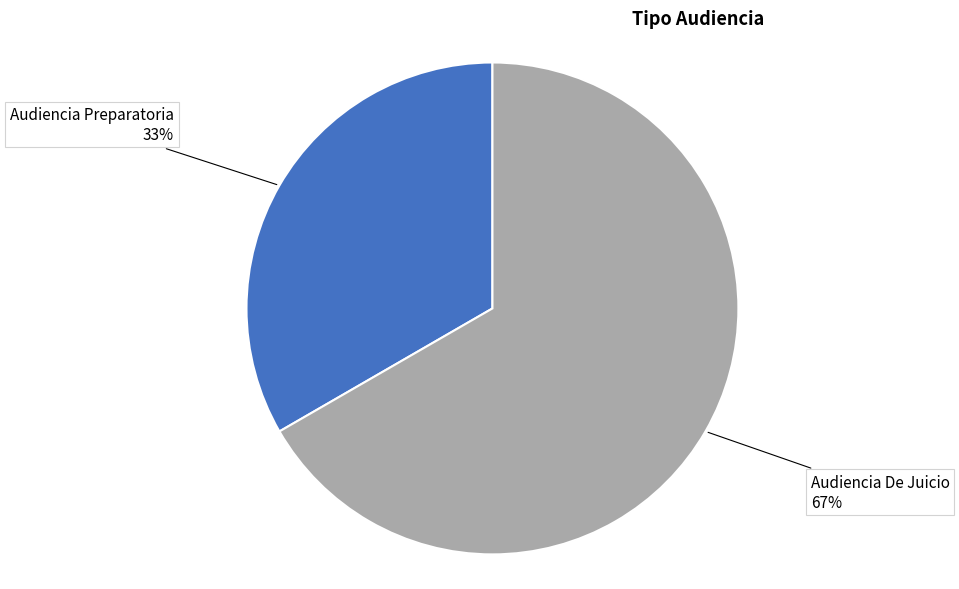

To the nearest percent, what is the average slice percentage?

50%